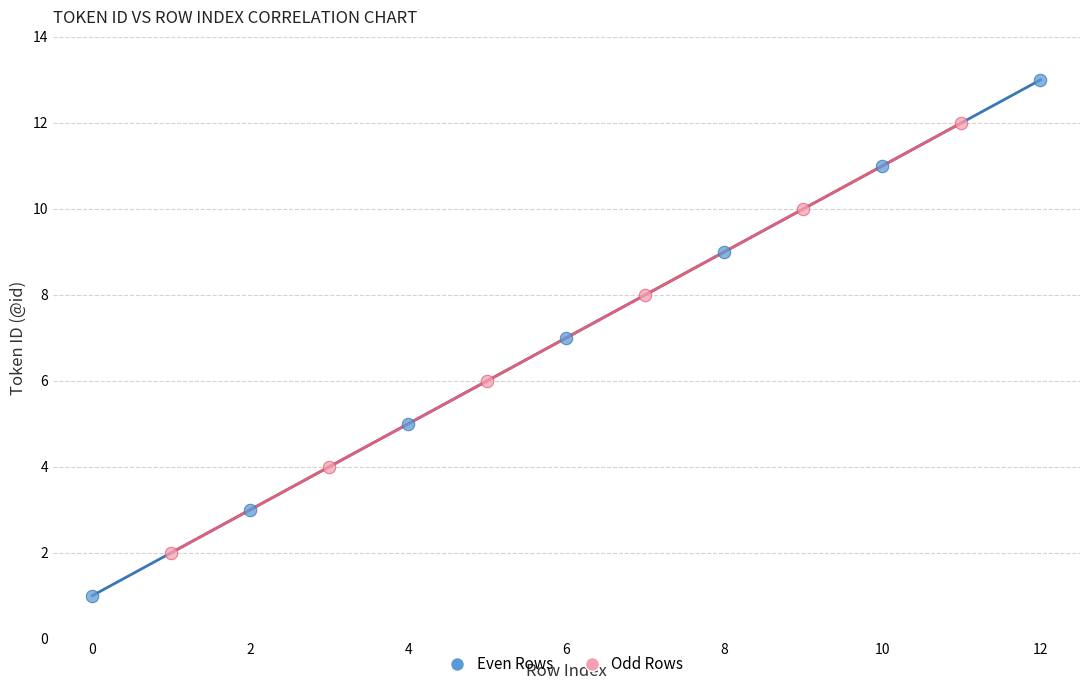

Which series contains the highest Y value?

Even Rows